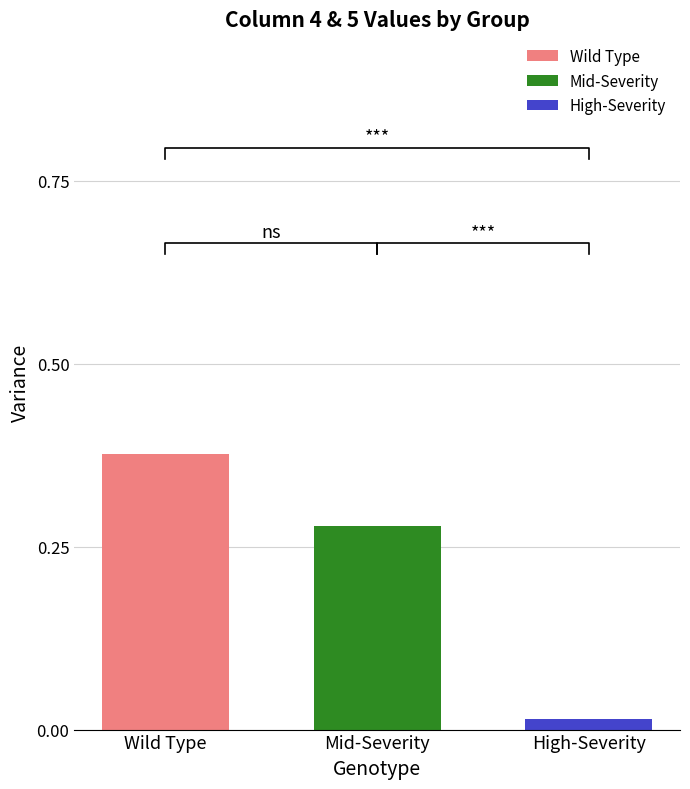

Is it true that Mid-Severity equals 0.4 at Mid-Severity?

False